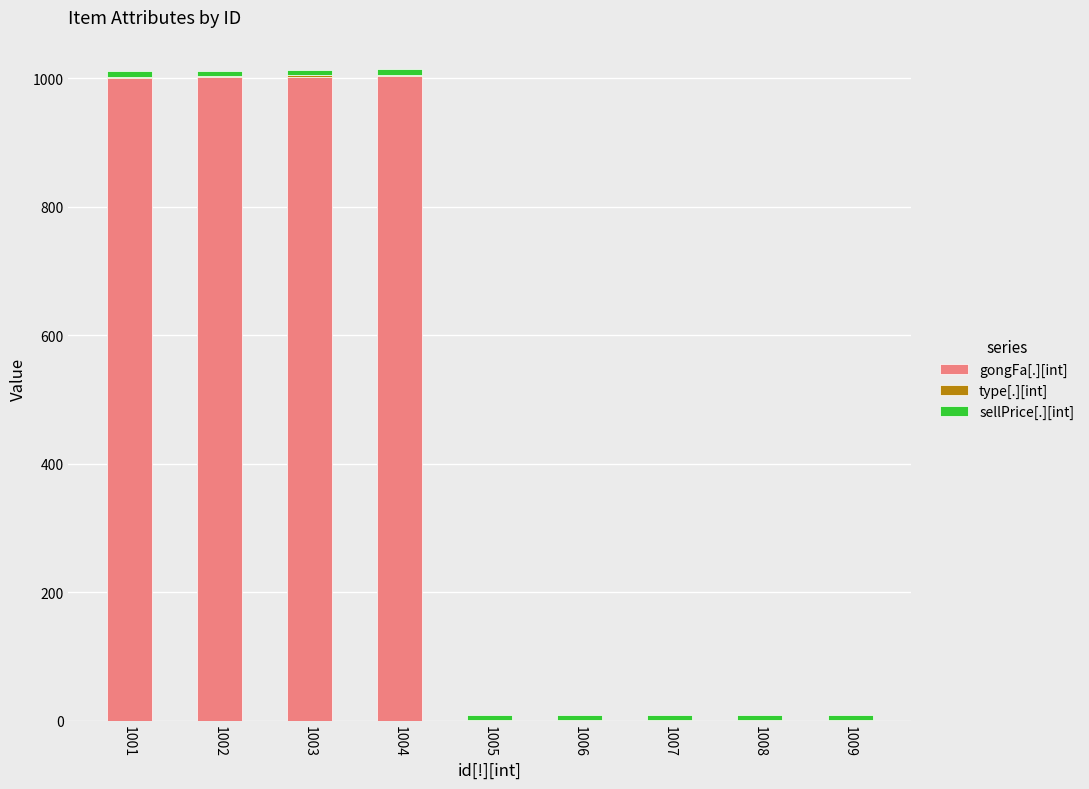

Count the number of data series in this chart.

3